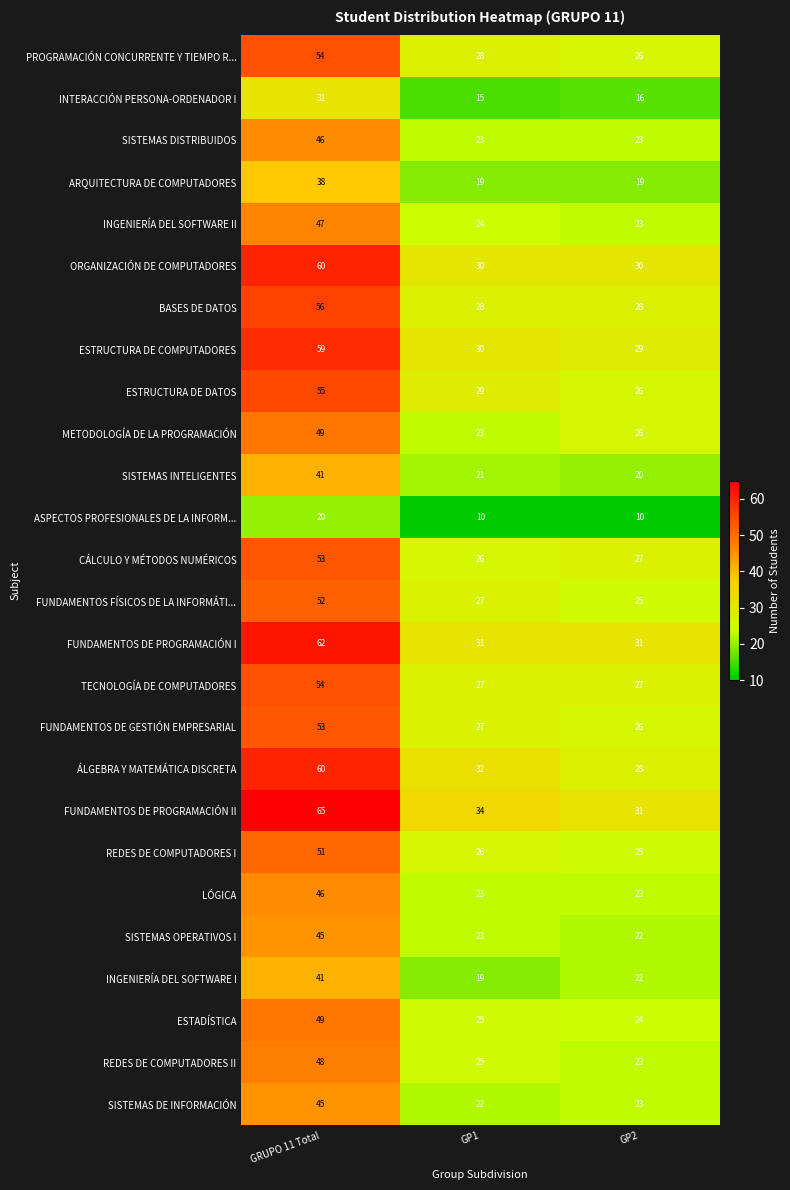

What is the spread (max minus min) of values at GP1?

24